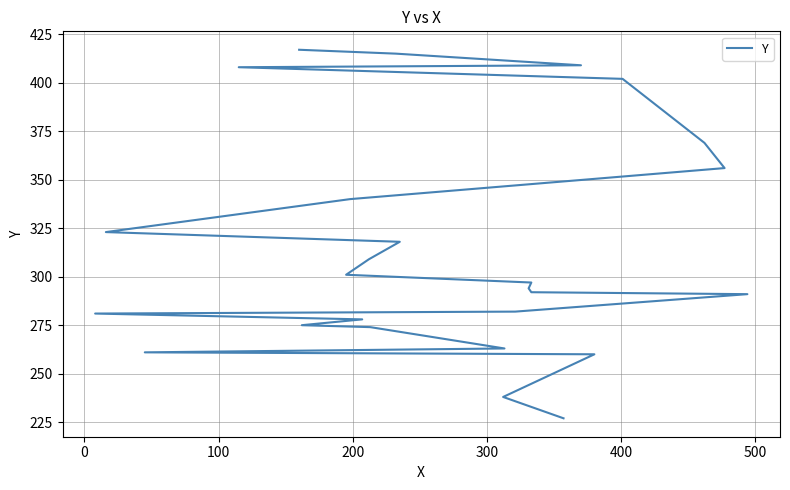

What is the difference between the maximum and minimum values?

190